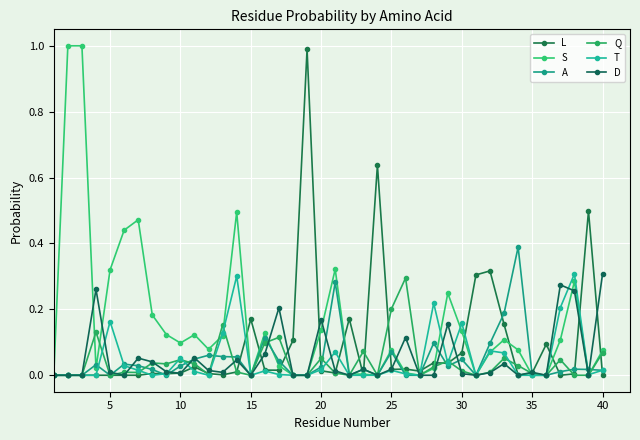

What is the difference between the maximum and minimum values in the A series?

0.4